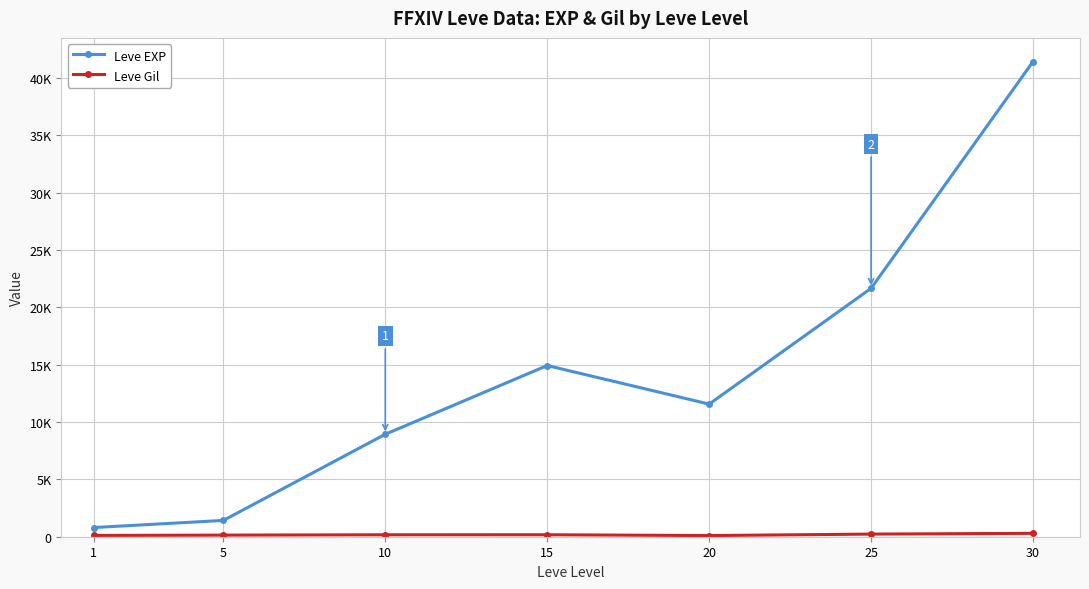

Does the chart have visible grid lines?

Yes